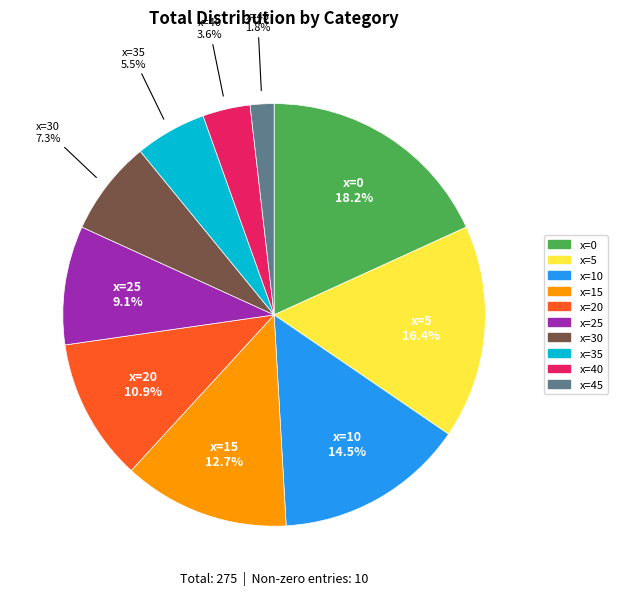

Is there any slice that represents more than half of the pie?

No